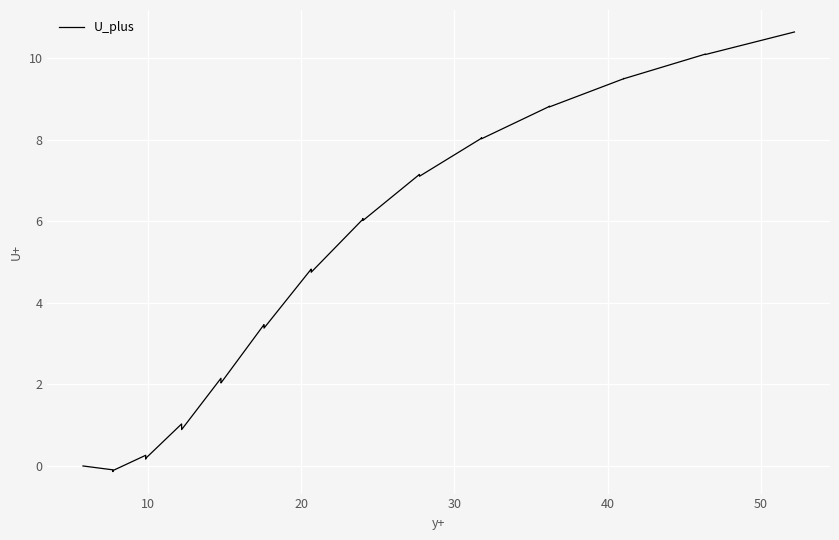

What is the maximum value shown in the chart?

10.6